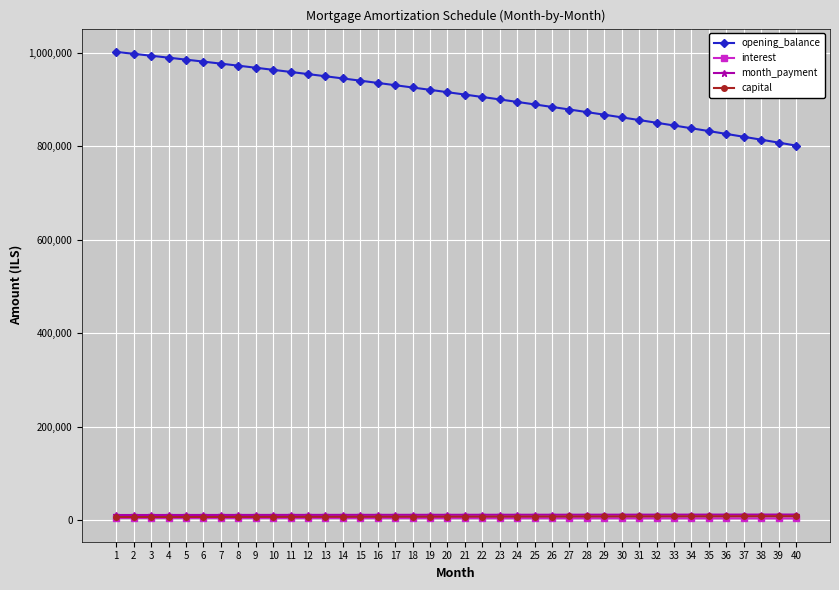

How many data points in opening_balance are less than 916119?

20